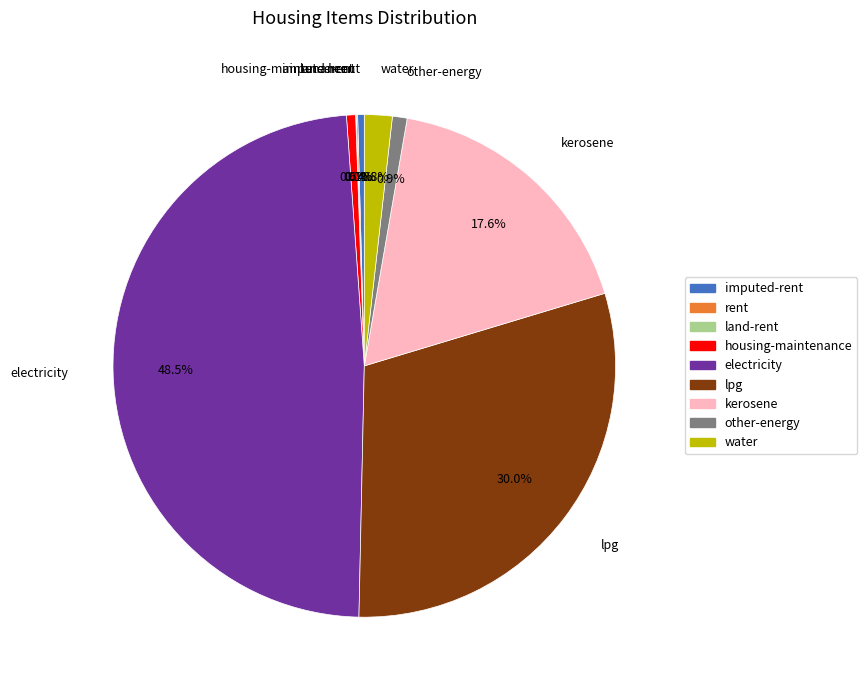

What portion of the pie excludes housing-maintenance?

99.4%